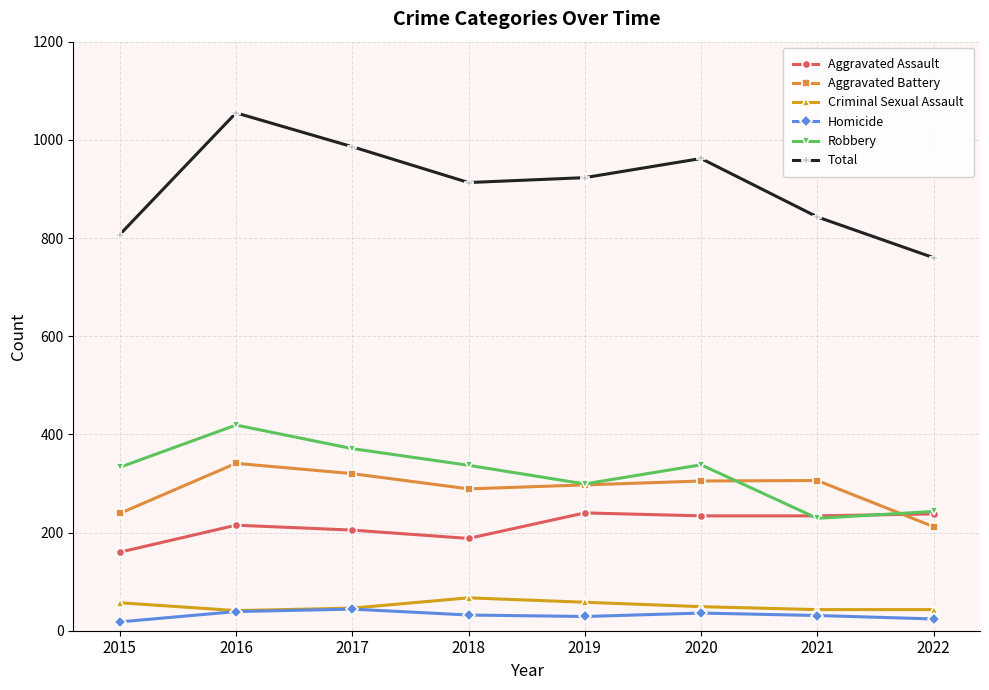

Is this an area chart (filled region under the line)?

No